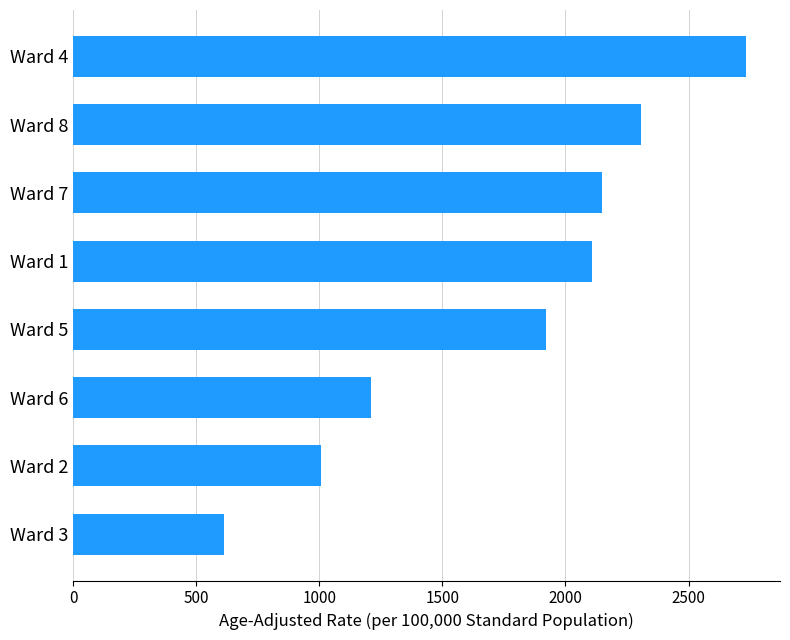

Reading bottom to top, list all the values displayed in this chart.

Ward 3=610.5	Ward 2=1007.0	Ward 6=1208.5	Ward 5=1921.9	Ward 1=2106.8	Ward 7=2148.0	Ward 8=2307.9	Ward 4=2735.0